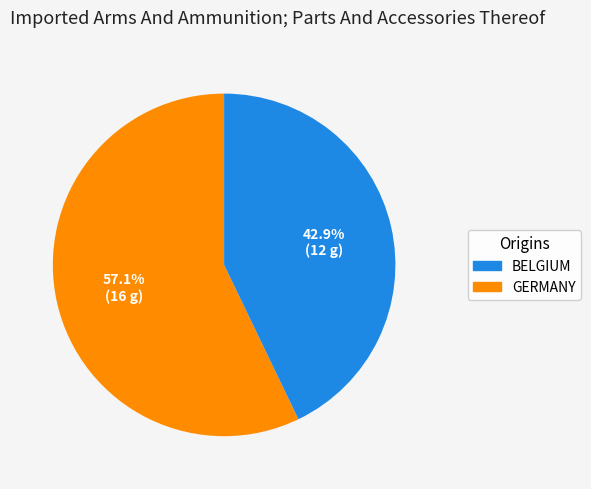

Is there any slice that represents more than half of the pie?

Yes